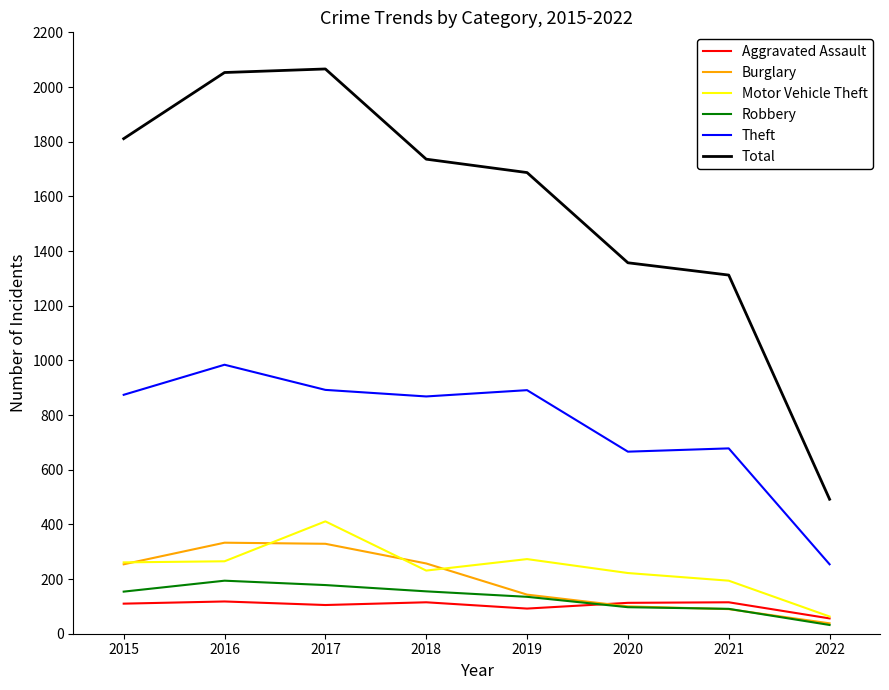

At how many categories does at least one series exceed 274?

8